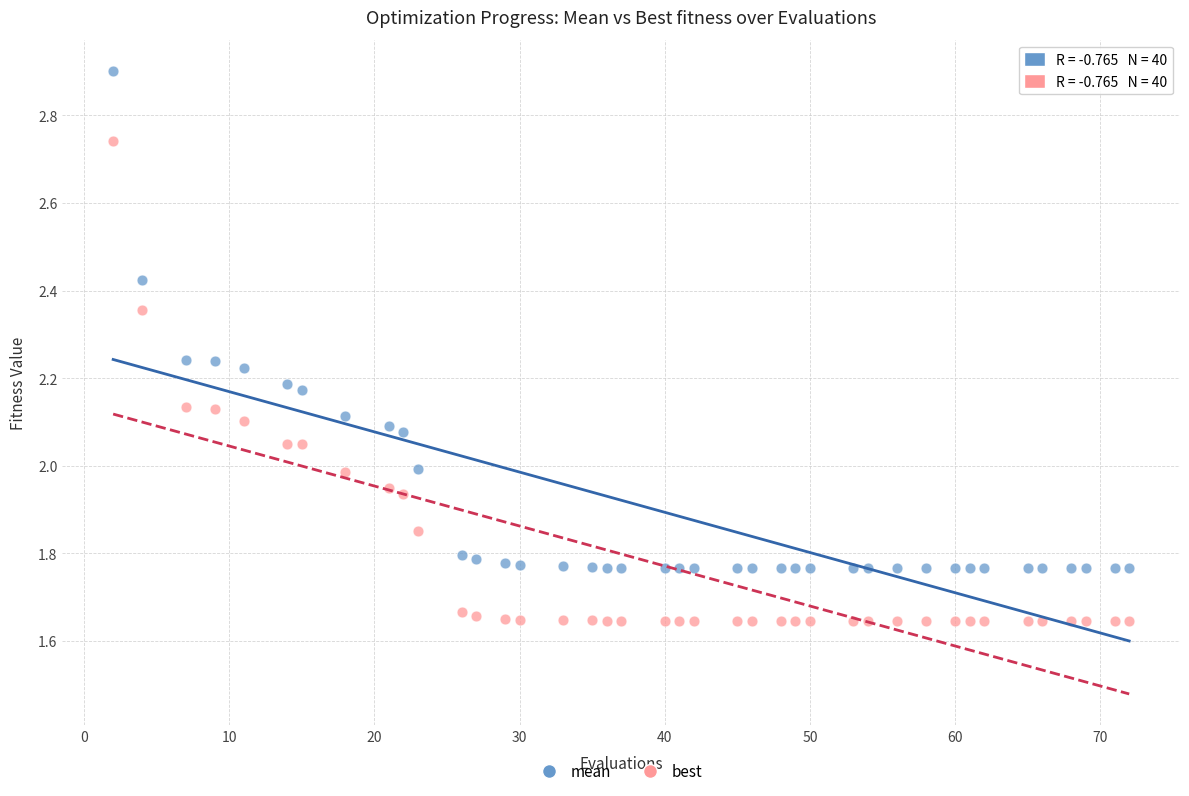

Across all data points, what is the range of X values (max minus min)?

70.0